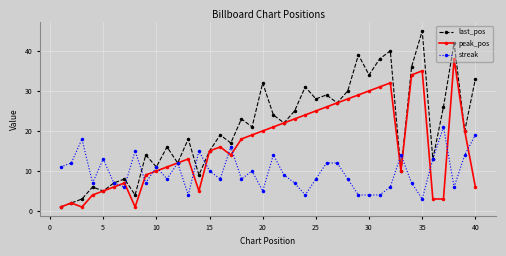

Which series has the largest range (max minus min)?

last_pos